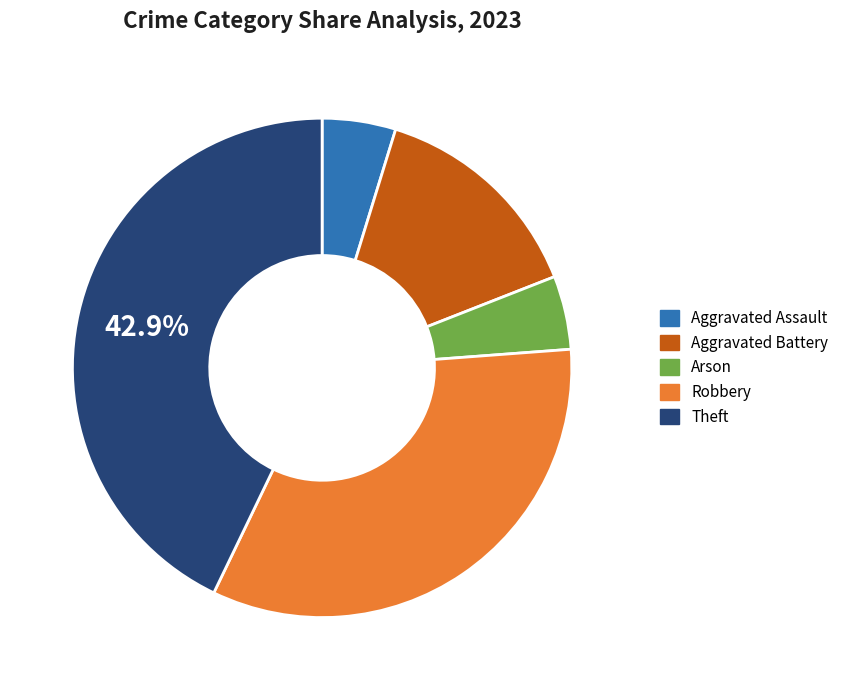

Count the number of slices in the pie.

5